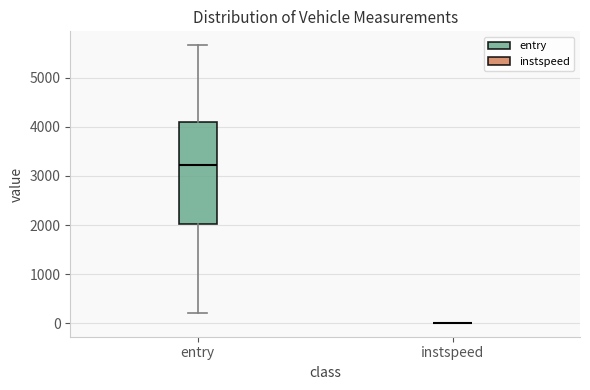

Reading left to right, transcribe this box plot: for each box, give where its median line is, the range the box spans, and where its two whiskers end, as read against the y-axis. The values are not printed on the chart, so give them approximately, as read against the axis.

entry: median 3200, box 2000 to 4100, whiskers 200 to 5700
instspeed: box collapsed to a line at 0, whiskers 0 to 0